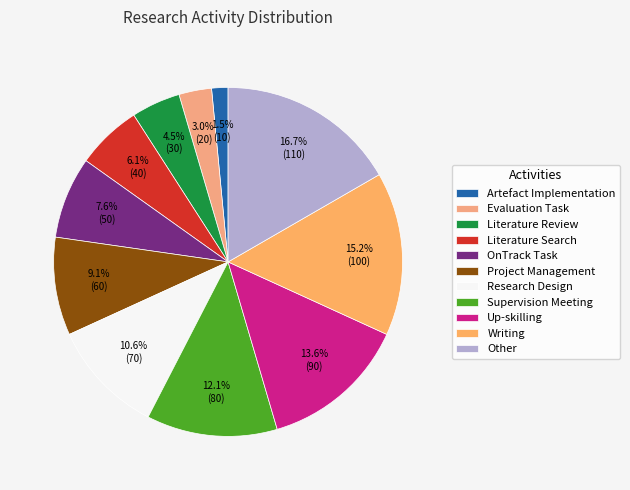

To the nearest percent, what percentage of the pie is Project Management?

9%